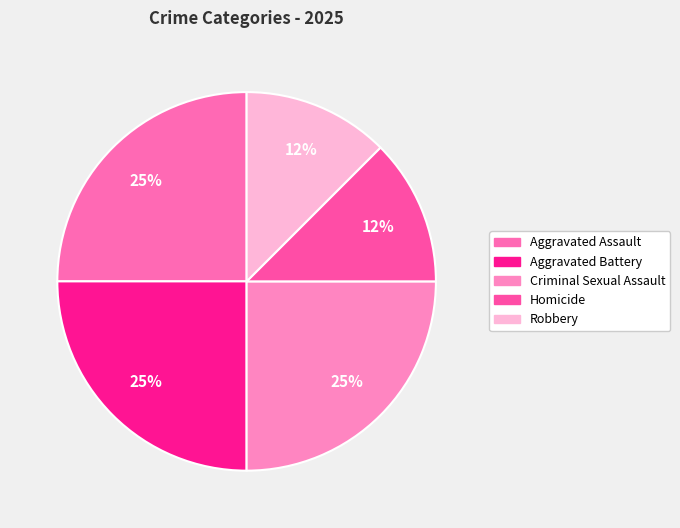

What is the change in value from Aggravated Assault to Robbery?

-1